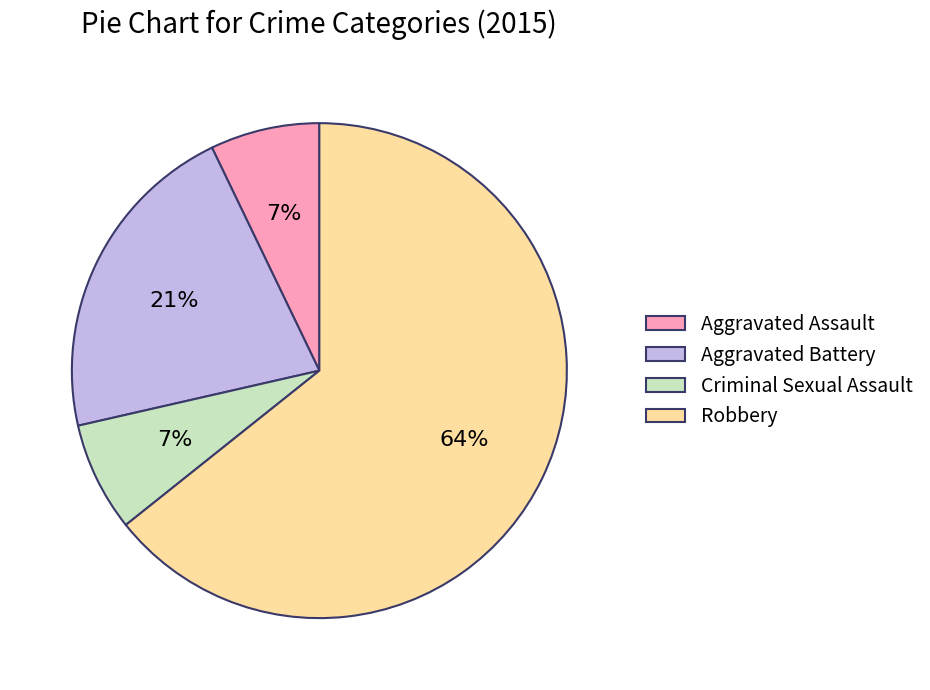

To the nearest percent, what portion does Aggravated Assault represent?

7%